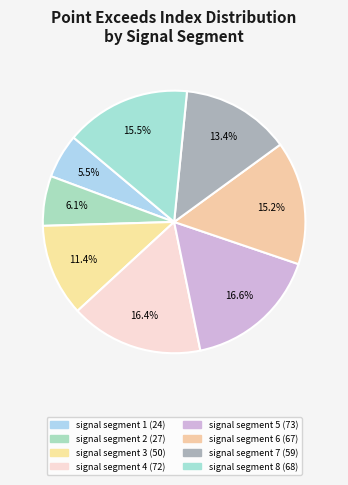

Is there a majority slice in this chart?

No